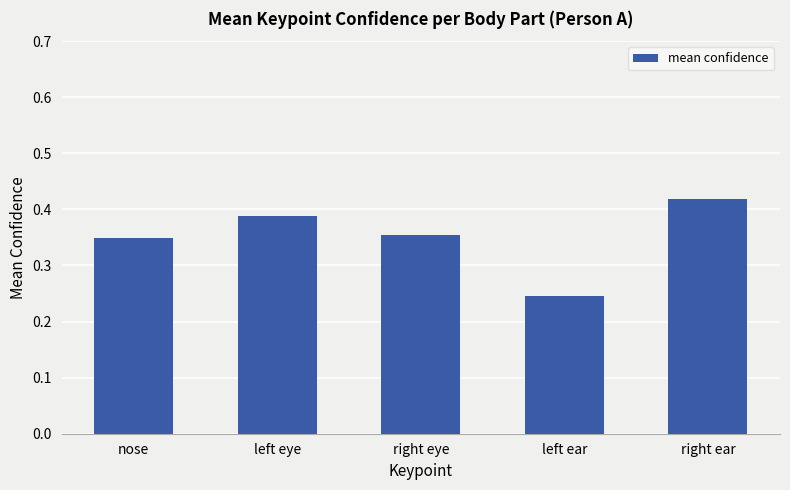

Rank the categories by value from highest to lowest.

right ear, left eye, right eye, nose, left ear